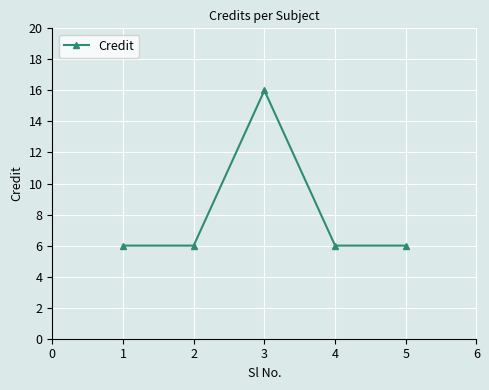

Does the chart display data point markers on the line(s)?

Yes